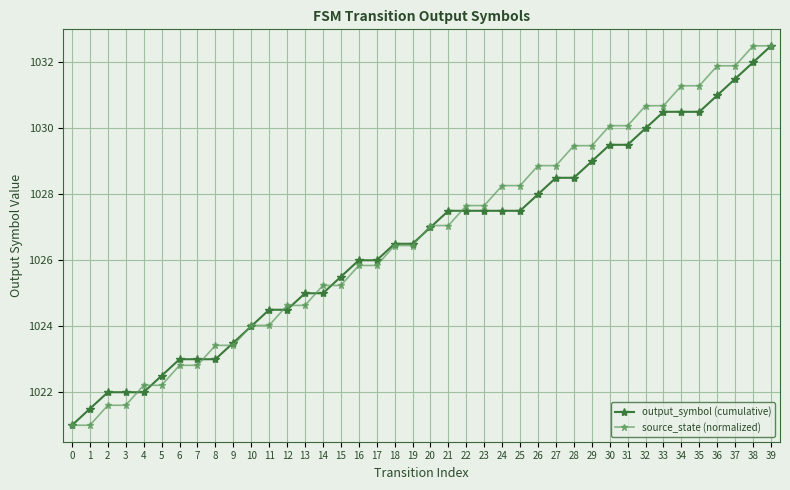

Which series has the largest total across all categories?

source_state (normalized)